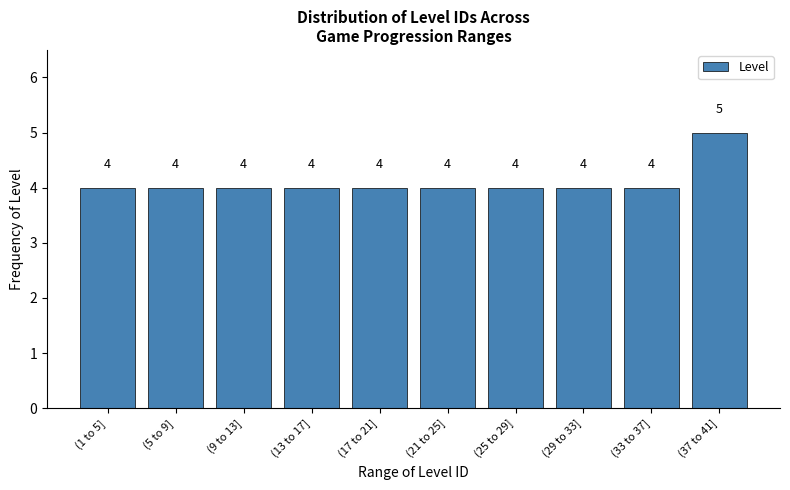

Reading right to left, list all the values displayed in this chart.

5	4	4	4	4	4	4	4	4	4